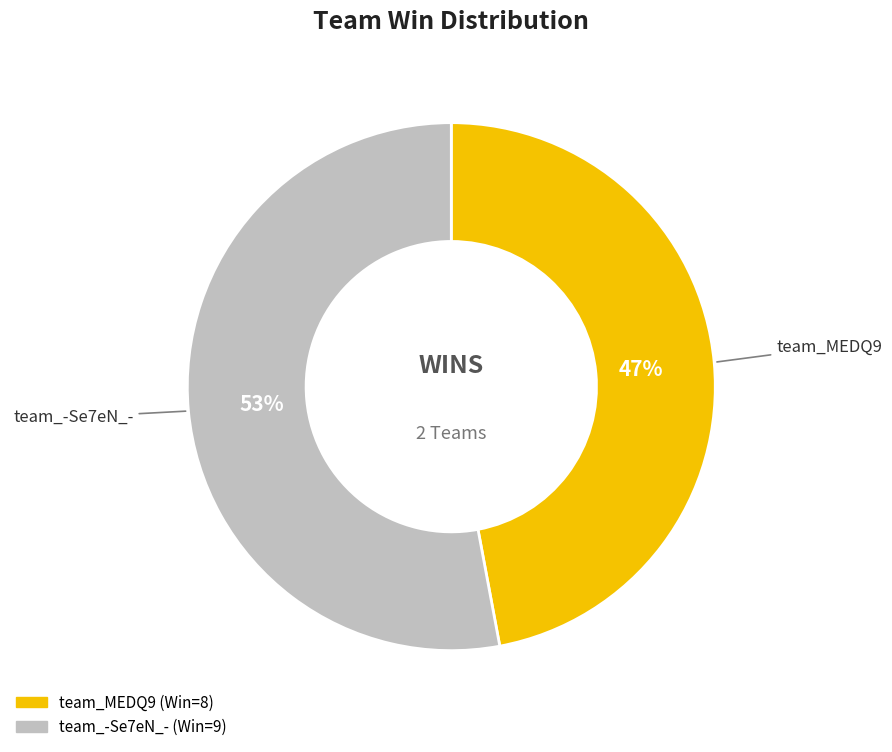

To the nearest percent, what is the average slice percentage?

50%